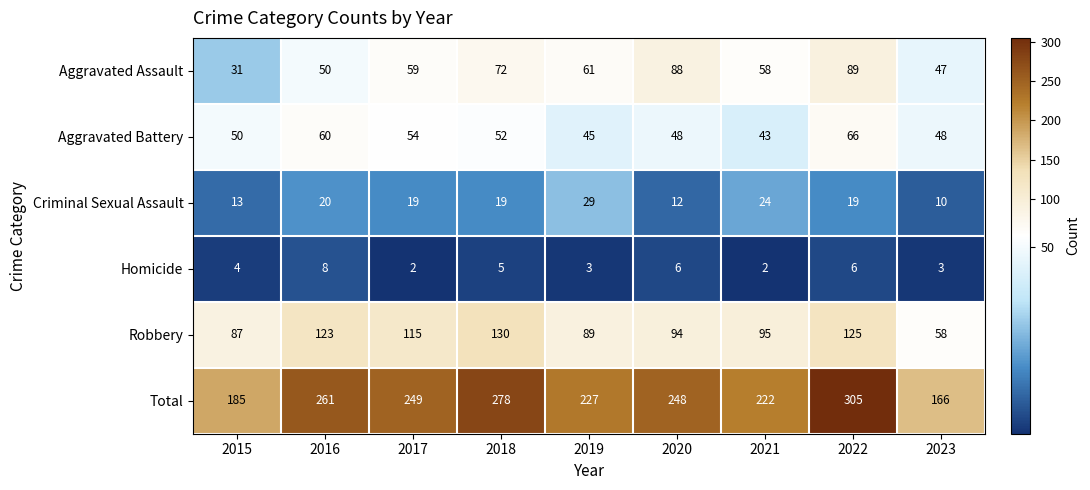

What is the sum of the Aggravated Battery values at 2023 and 2015?

98